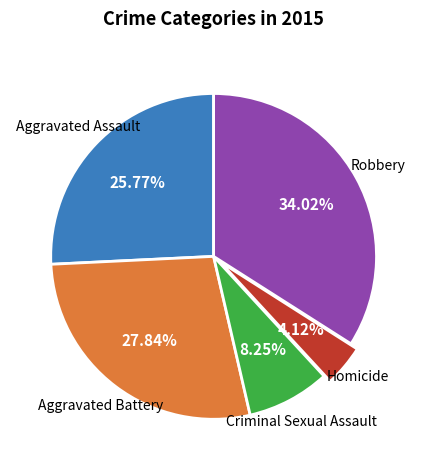

What is the ratio of the value at Criminal Sexual Assault to the value at Aggravated Assault?

0.3